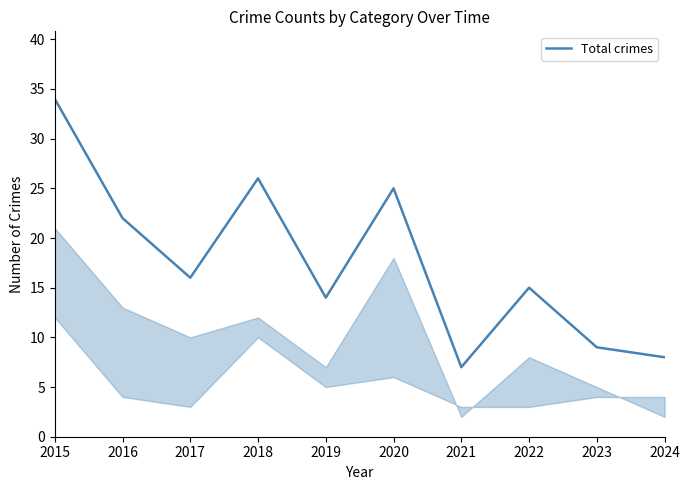

Which has a higher value, 2023 or 2021?

2023